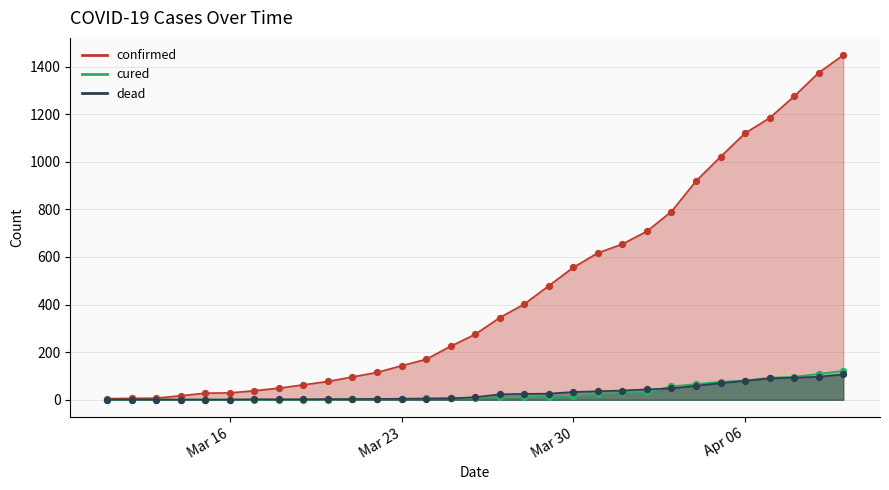

At which category is the sum across all series the highest?

04-10-2020